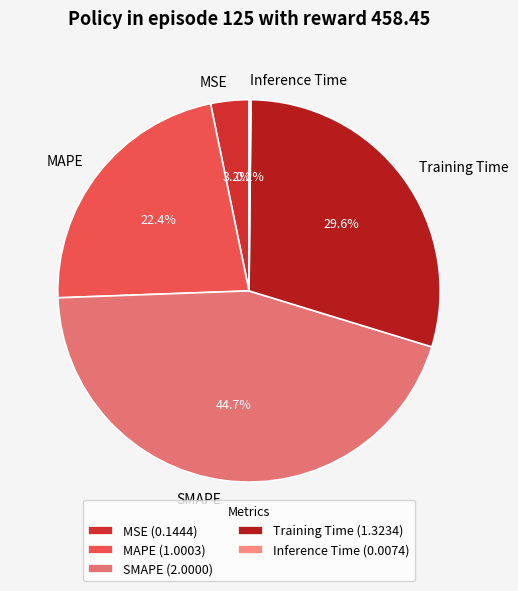

Between MSE and SMAPE, which is larger?

SMAPE